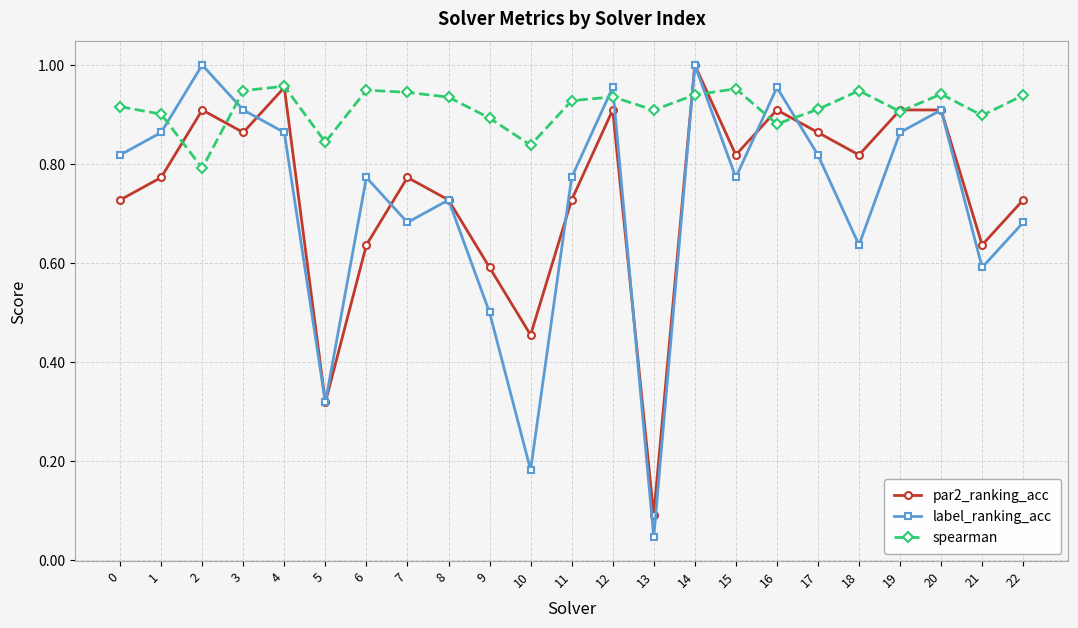

Between 2 and 22, which series saw the biggest shift?

label_ranking_acc